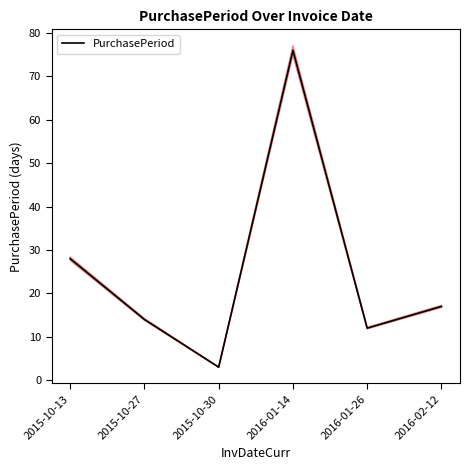

Read the value at 2015-10-13.

28